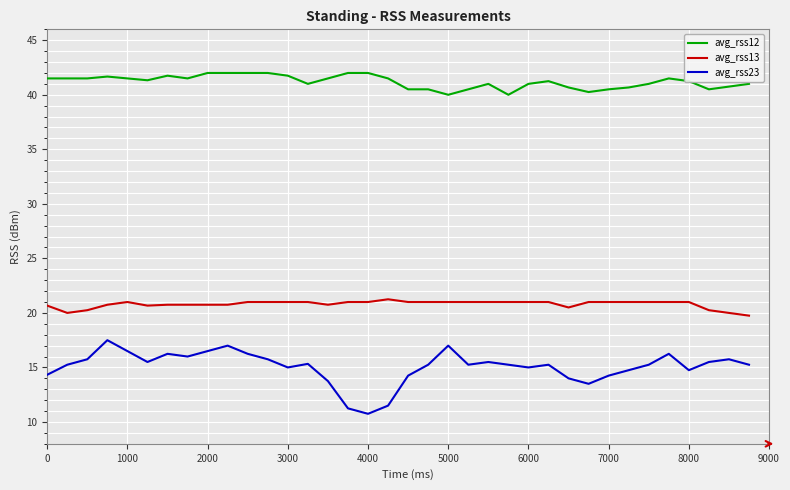

Which series has the widest spread of values?

avg_rss23